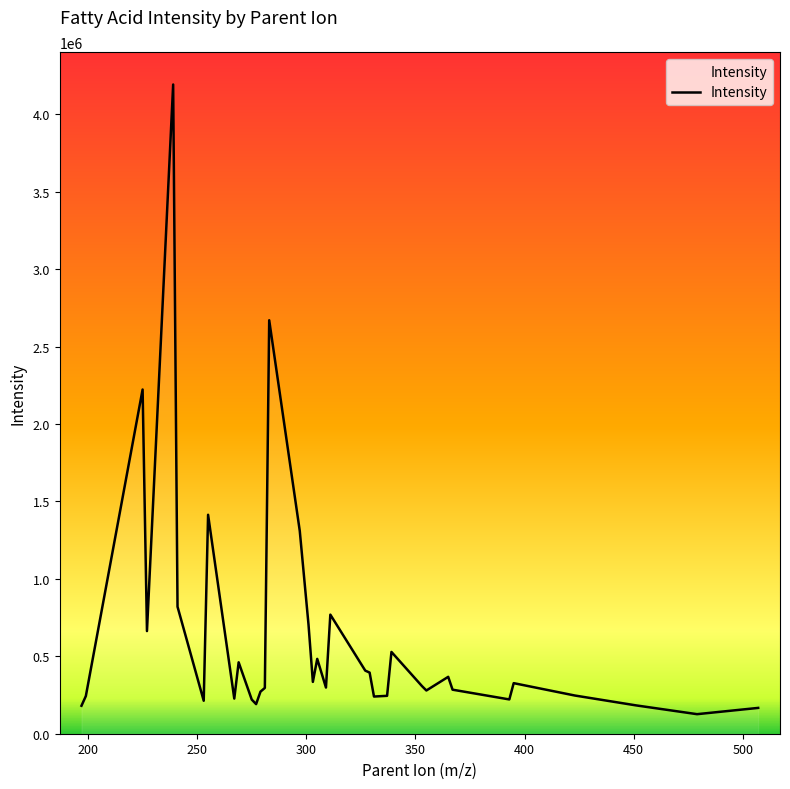

What is the minimum value shown in the chart?

126260.2